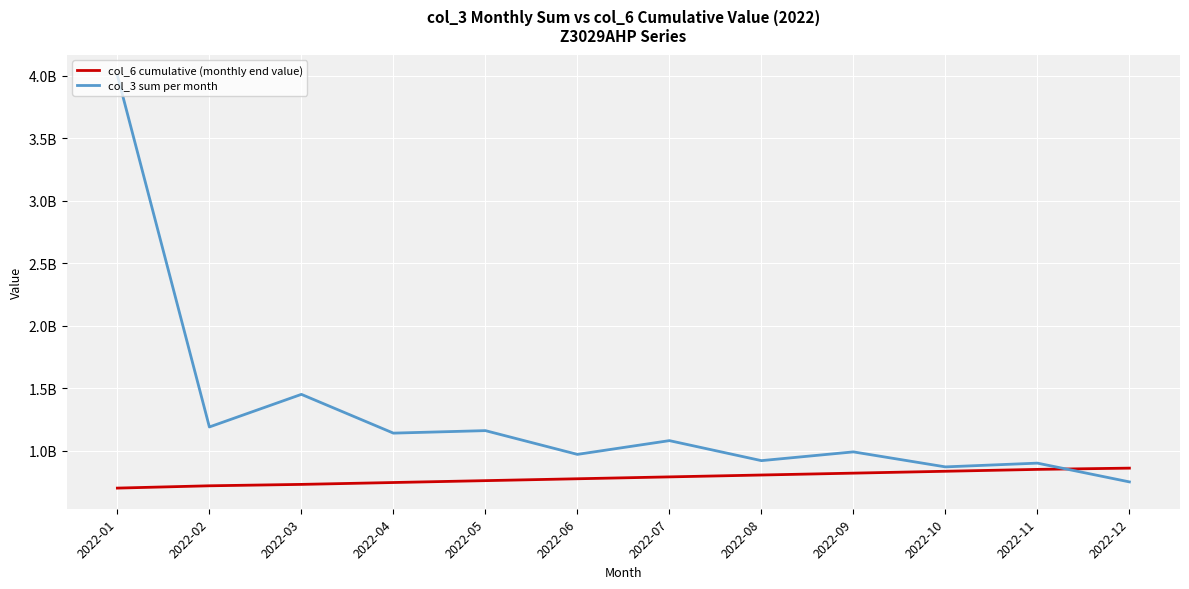

How many interior local peaks does the col_3 sum per month series have?

5